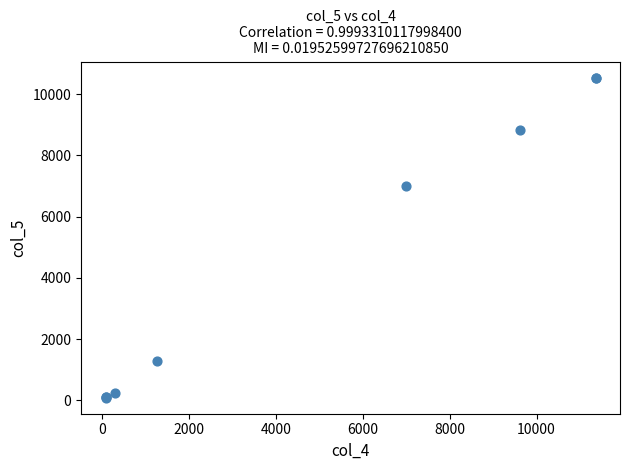

What Y value in the scatter plot is closest to 5311?

7003